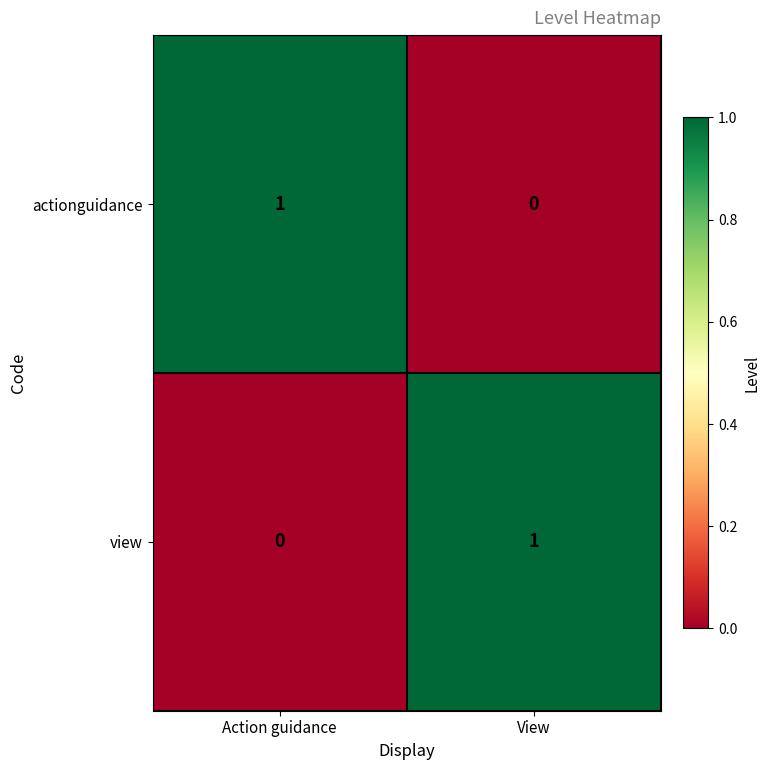

Rank the series at View from highest to lowest value.

view, actionguidance